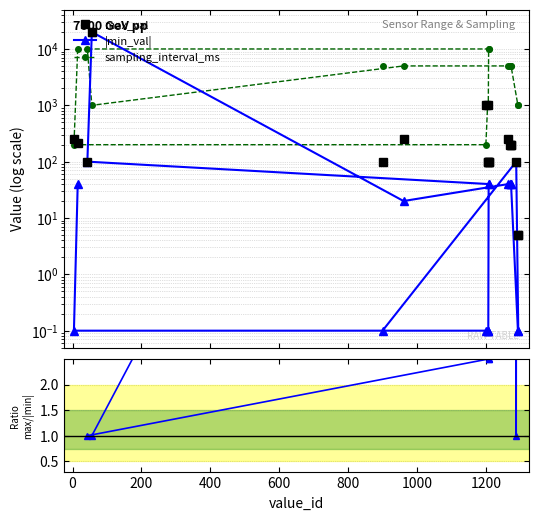

What is the difference between the maximum and second lowest values in the max_val series?

19995.0